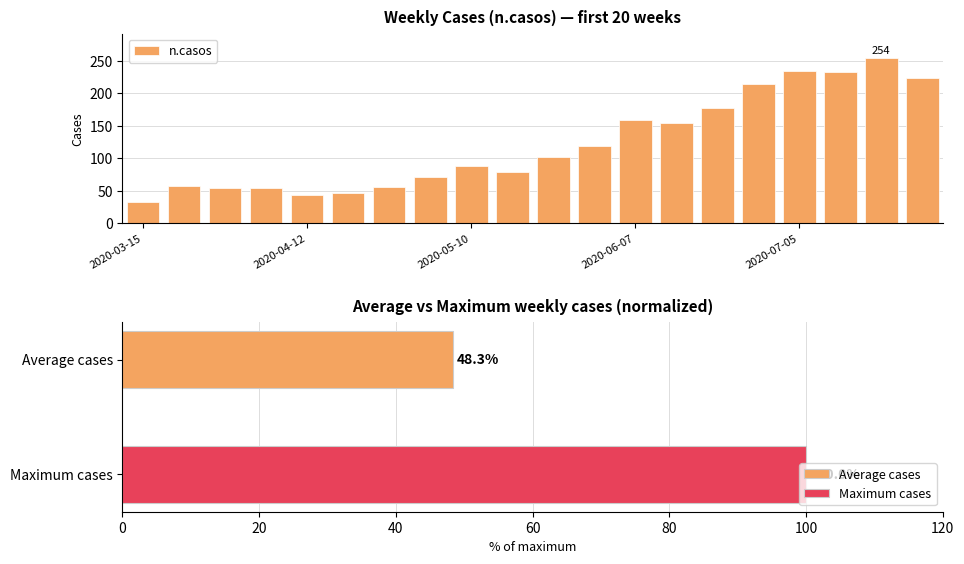

What position from the right is 2020-03-15?

20